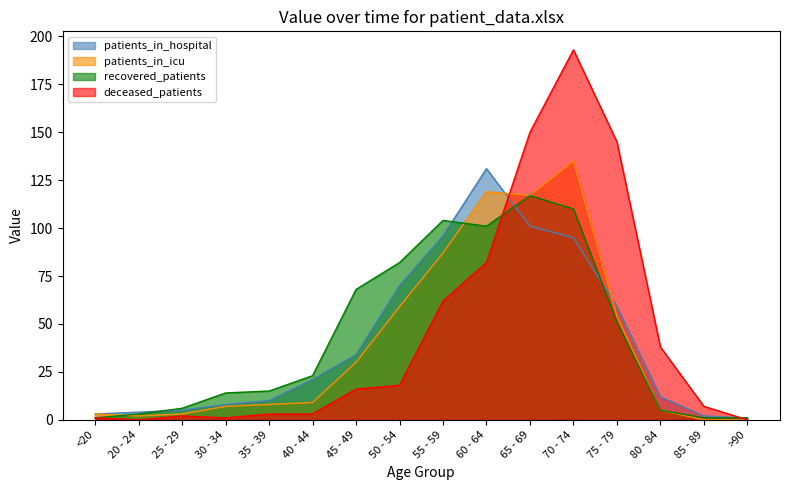

What is the difference between the highest and lowest values at 75 - 79?

94